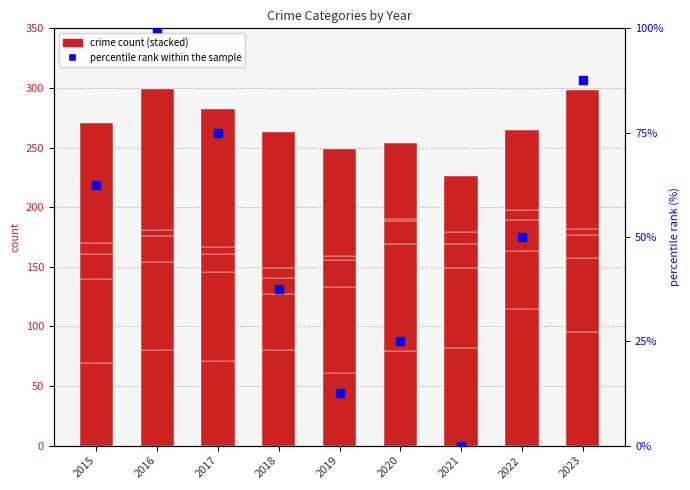

At which category is the sum across all series the highest?

2023